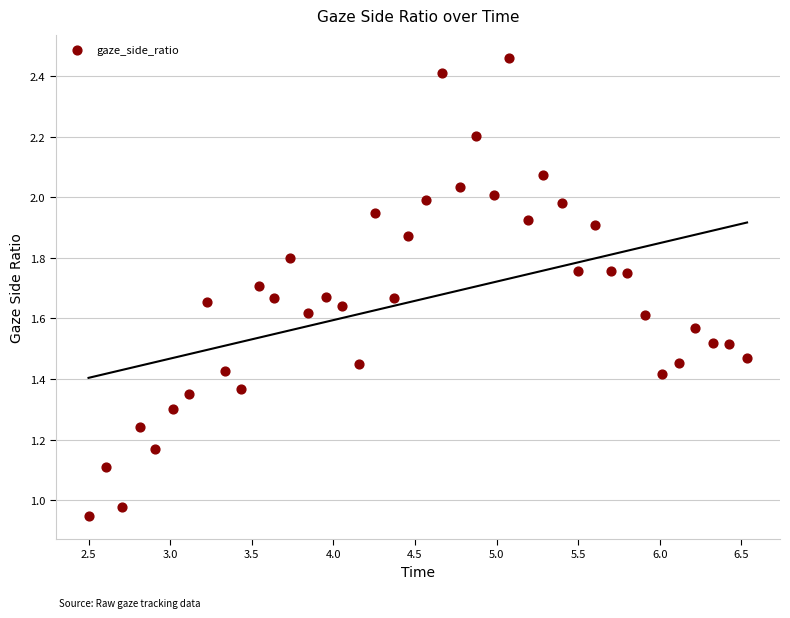

What is the range of X values (max minus min)?

4.0